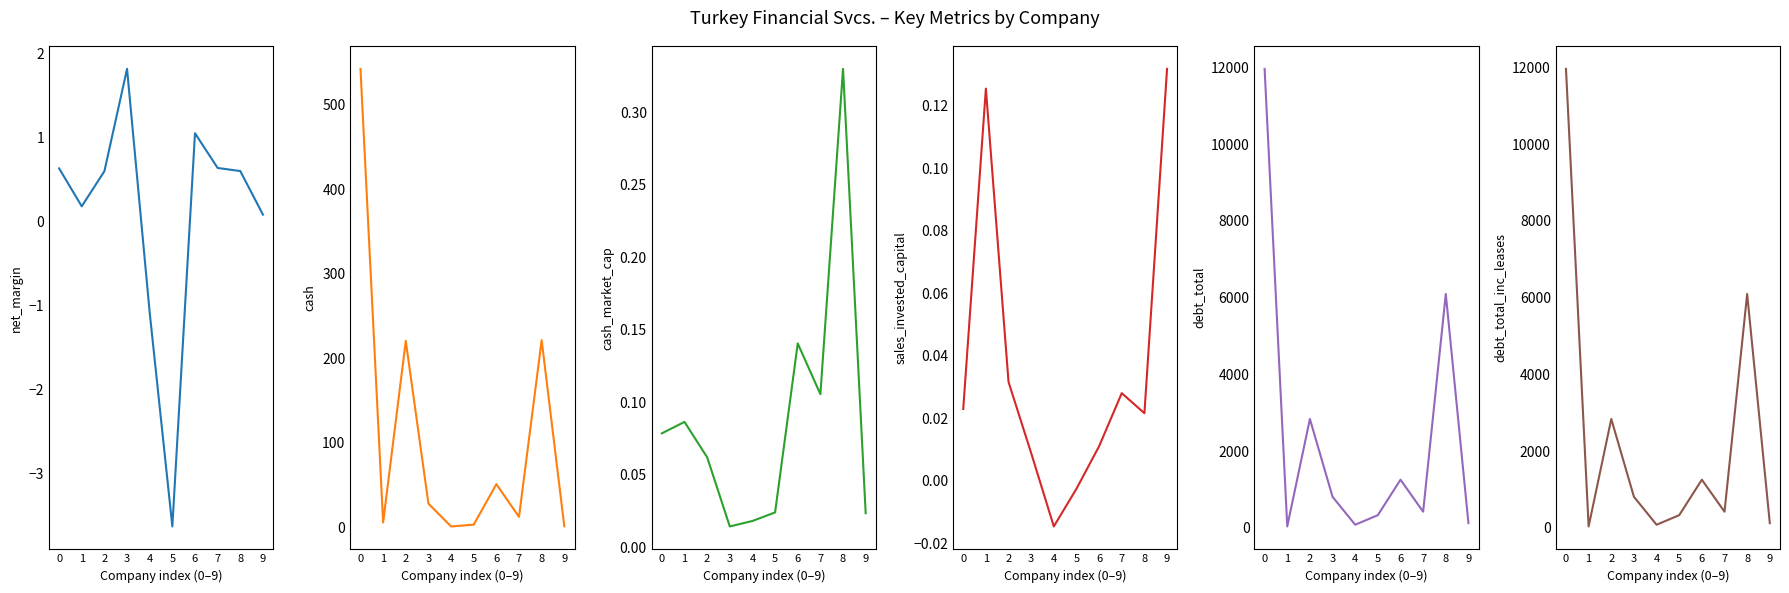

Reading right to left, list all the values displayed in this chart.

net_margin: 0.1	0.6	0.6	1.1	-3.6	-1.1	1.8	0.6	0.2	0.6
cash: 1.0	221.3	12.1	50.8	2.9	0.8	27.8	220.4	5.5	542.5
cash_market_cap: 0.0	0.3	0.1	0.1	0.0	0.0	0.0	0.1	0.1	0.1
sales_invested_capital: 0.1	0.0	0.0	0.0	-0.0	-0.0	0.0	0.0	0.1	0.0
debt_total: 119.7	6096.6	417.5	1252.1	327.5	77.6	806.7	2835.6	33.3	11966.6
debt_total_inc_leases: 119.7	6096.6	417.5	1252.1	327.5	77.6	806.7	2835.6	33.3	11966.6